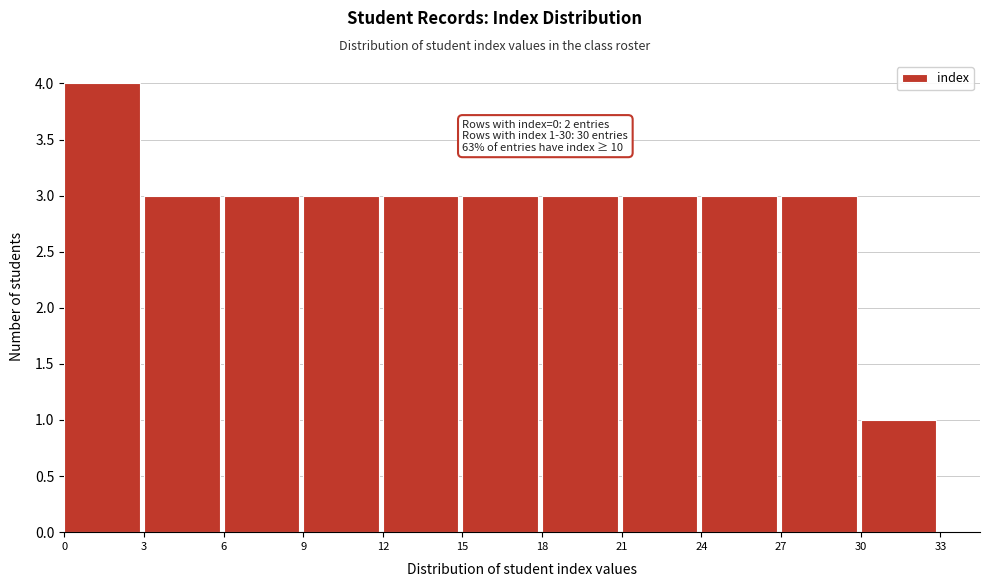

Which range on the x-axis has the tallest bar?

0 to 3